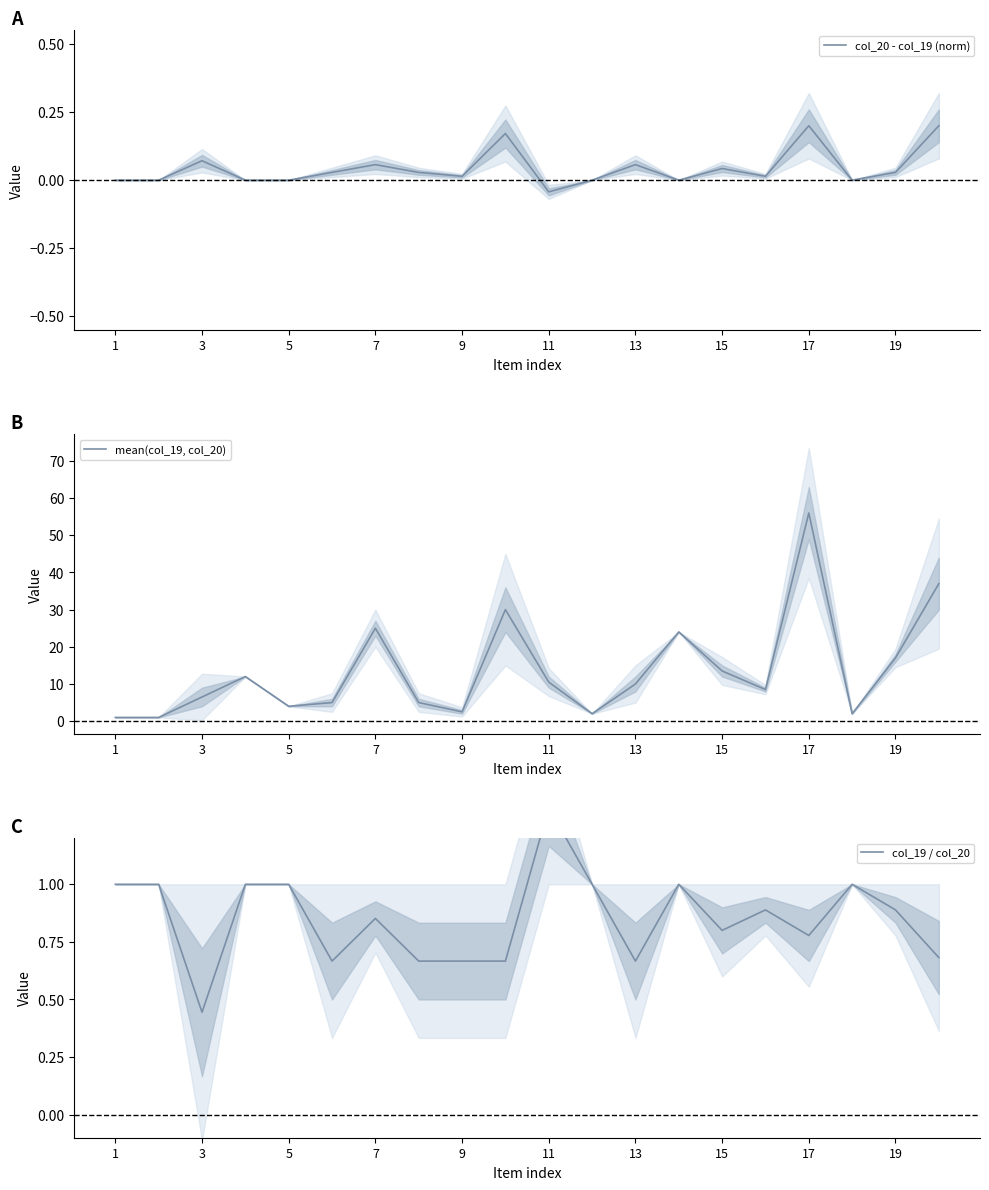

True or false: col_19 / col_20 and col_20 - col_19 (norm) cross at least once.

False